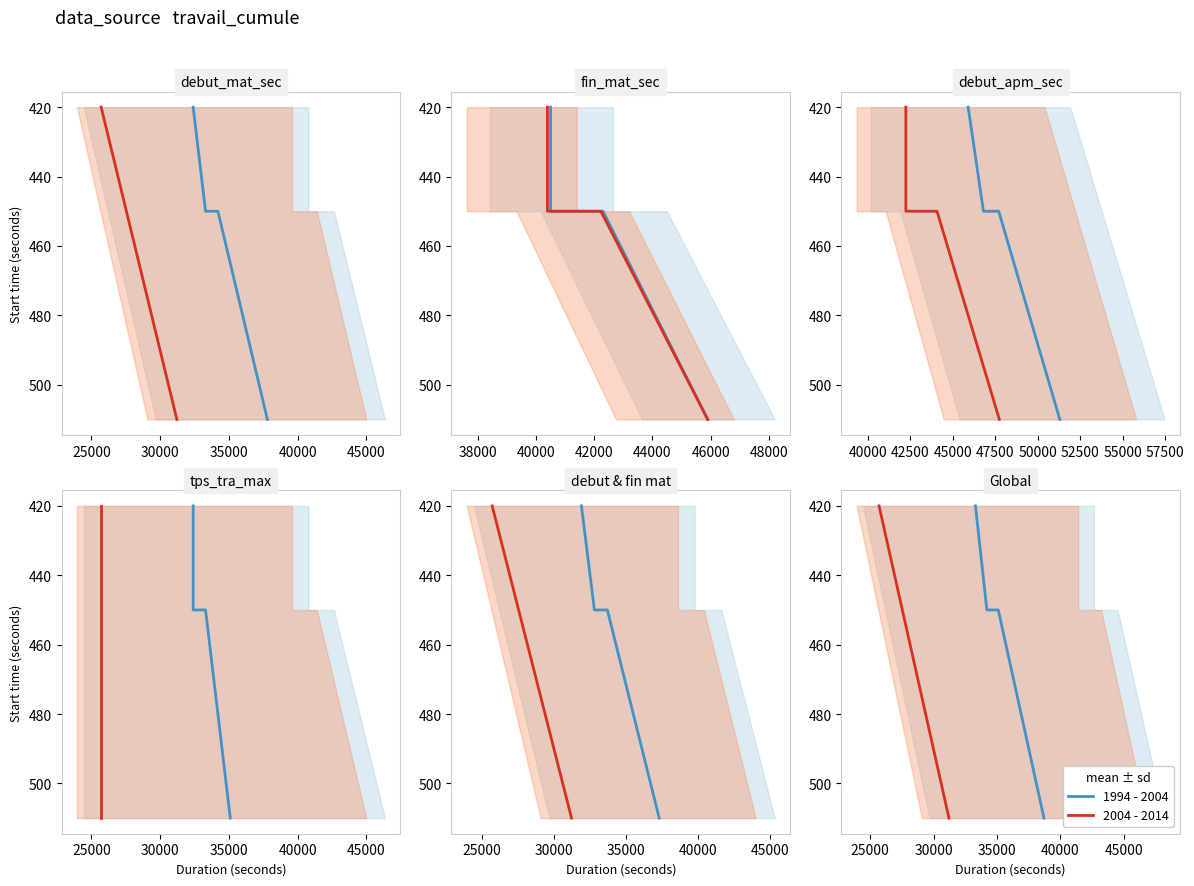

At how many categories does at least one series exceed 431?

5